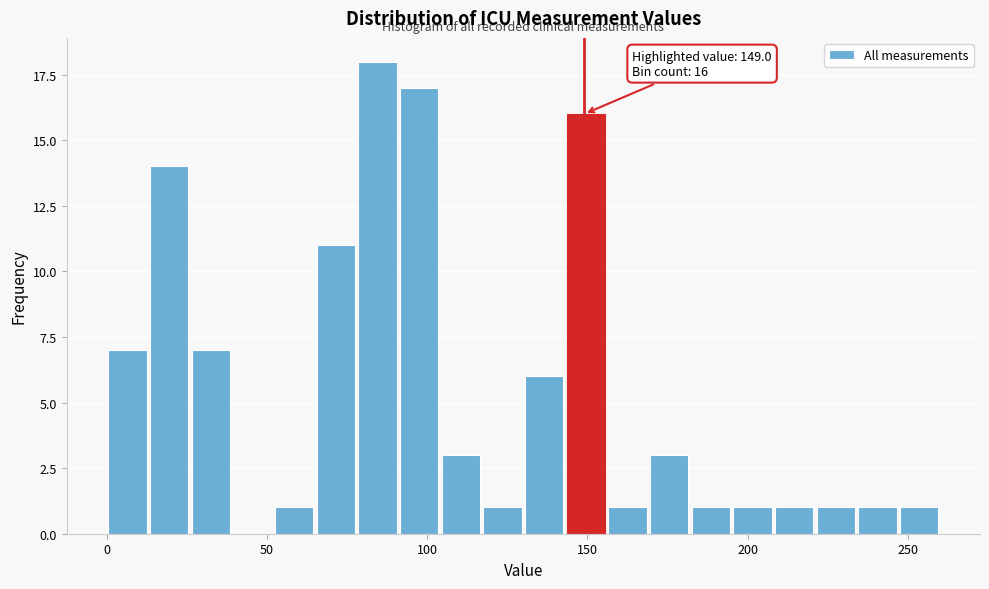

Read against the x-axis, roughly where is the centre of the tallest bar?

85